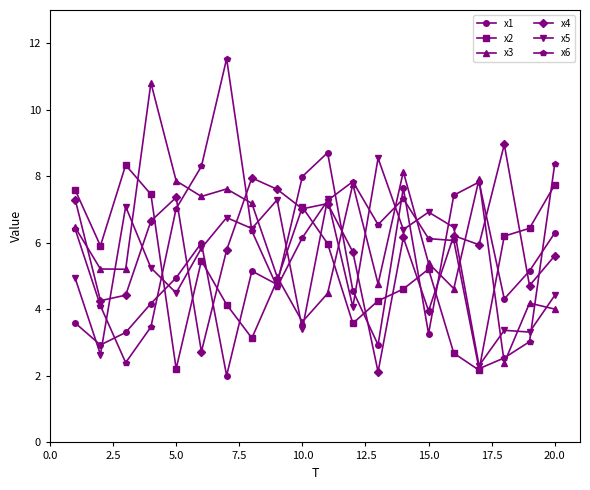

What is the maximum value for x1?

8.7